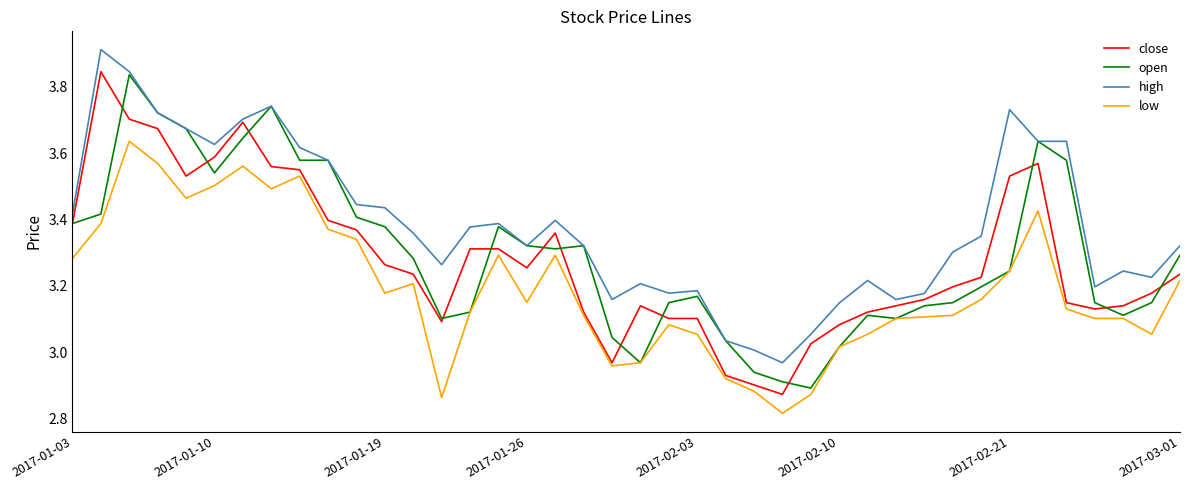

True or false: high and low cross at least once.

False